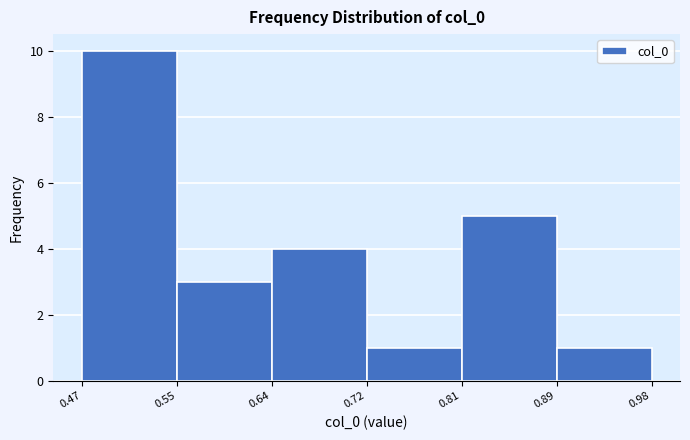

How tall is the bar that spans 0.81 to 0.89 on the x-axis? The values are not printed on the chart, so give them approximately, as read against the axis.

5